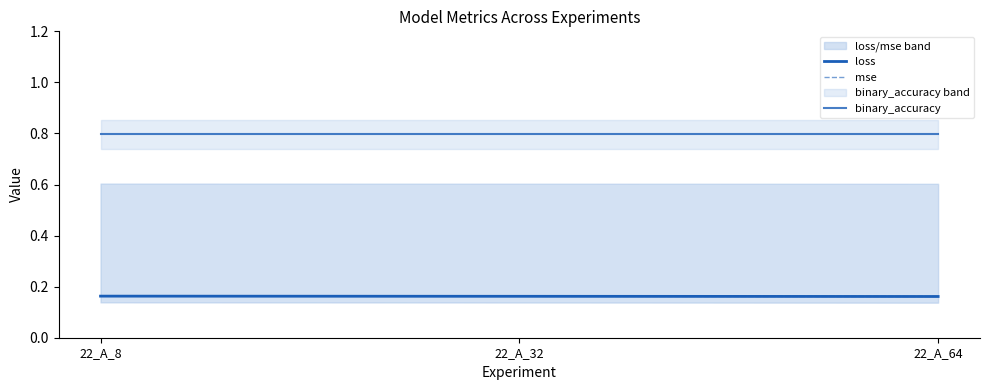

At how many categories does at least one series exceed 0?

3